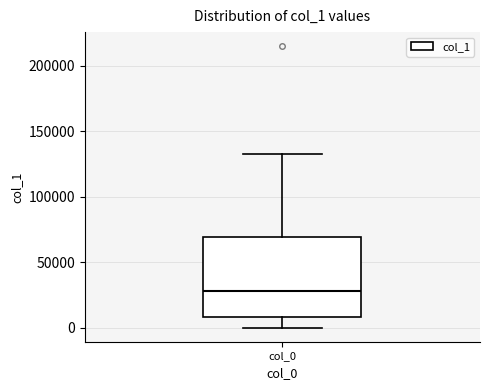

Where is the lower edge of the box for col_0 on the y-axis? The values are not printed on the chart, so give them approximately, as read against the axis.

10000